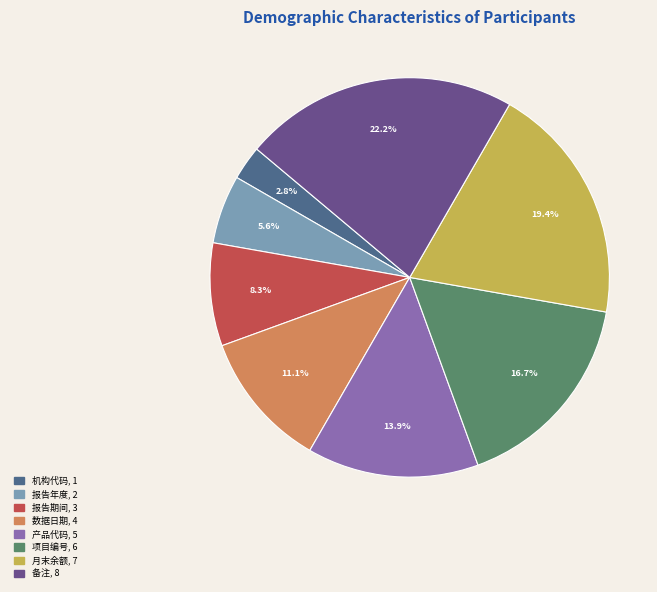

What is the total percentage of 报告期间 and 报告年度?

13.9%